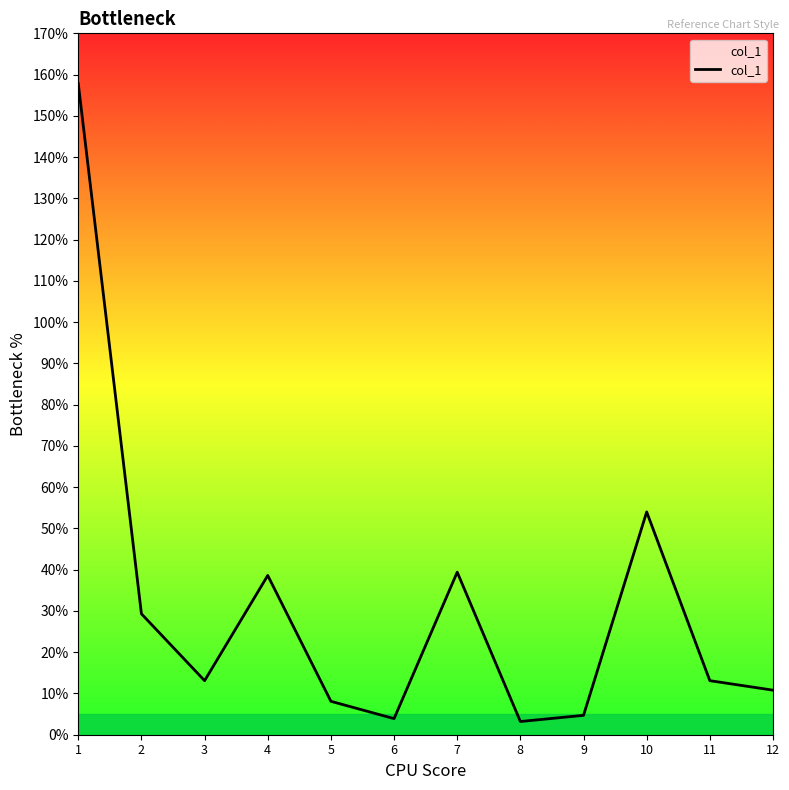

What is the difference between the maximum and minimum values?

154.6